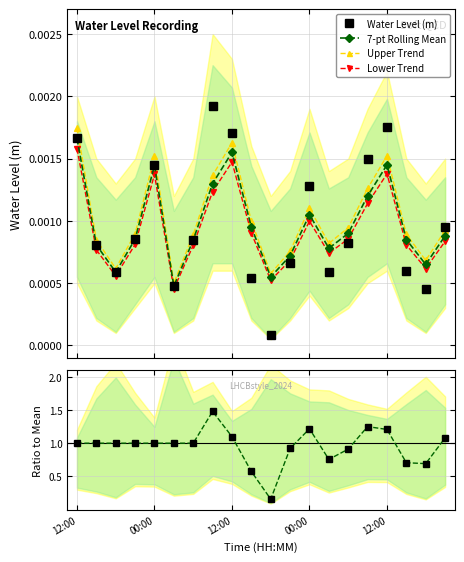

Is it true that Water Level (m) equals 0.0 at 13?

False